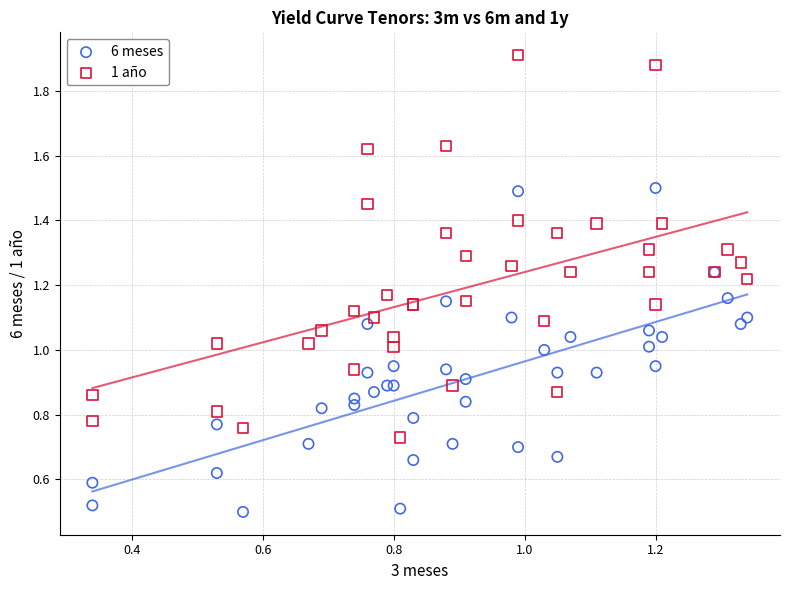

Which series has the widest spread of Y values?

1 año